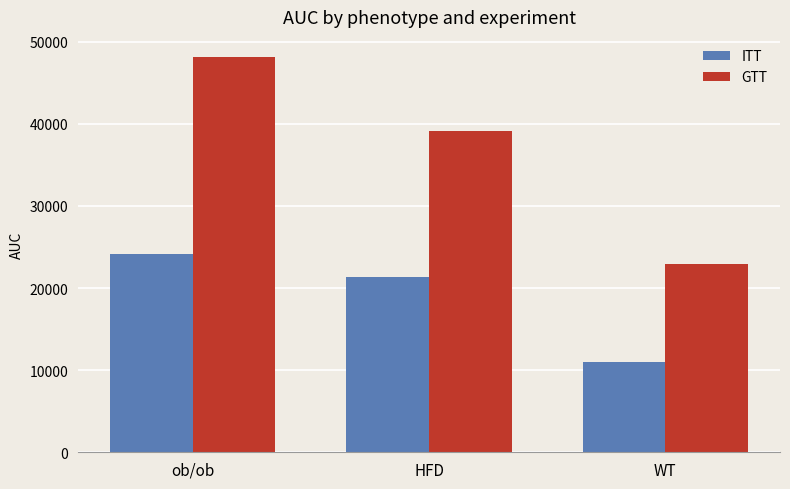

What is the sum of all GTT values?

110289.4